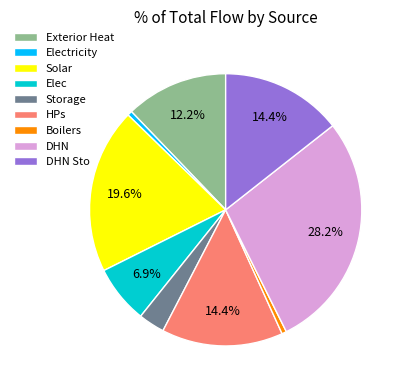

To the nearest percent, what is the difference between the largest and smallest slice percentages?

28%